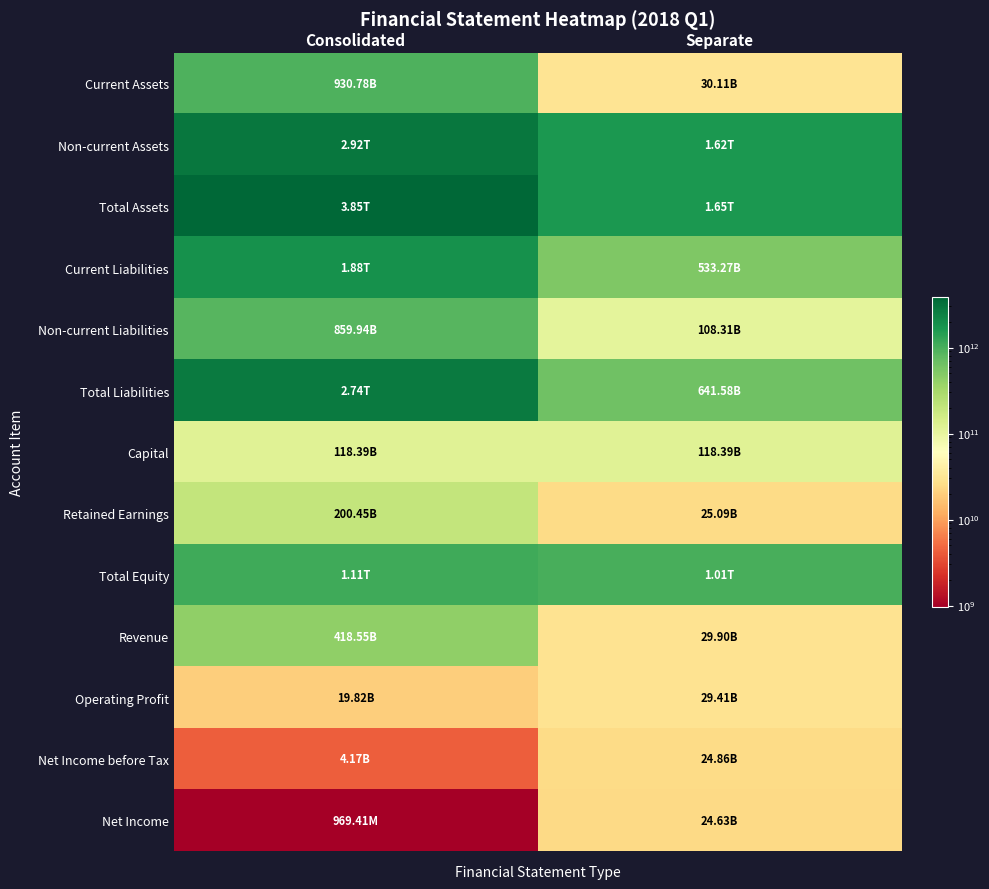

At how many categories does at least one series exceed 3032151821529?

1